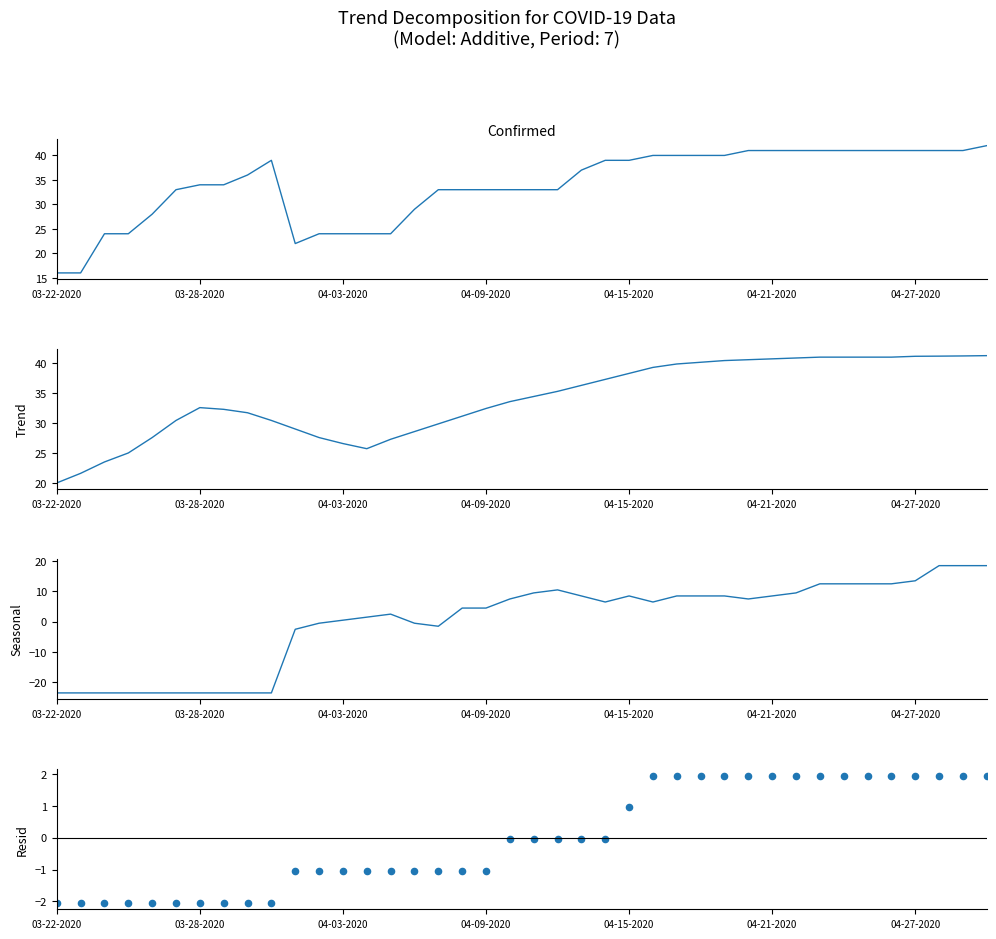

Which series has the widest spread of Y values?

Seasonal